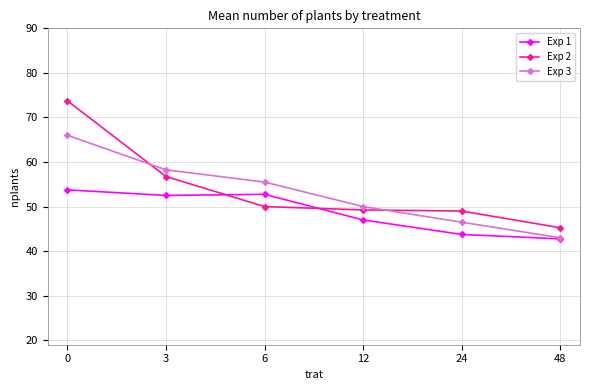

Is the value of Exp 1 at 12 greater than the value of Exp 3 at 6?

No